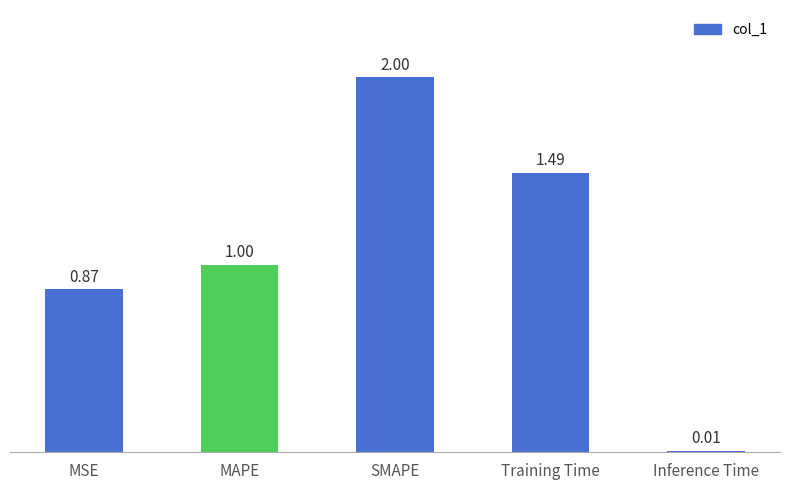

What is the value of the 2nd bar from the left?

1.0